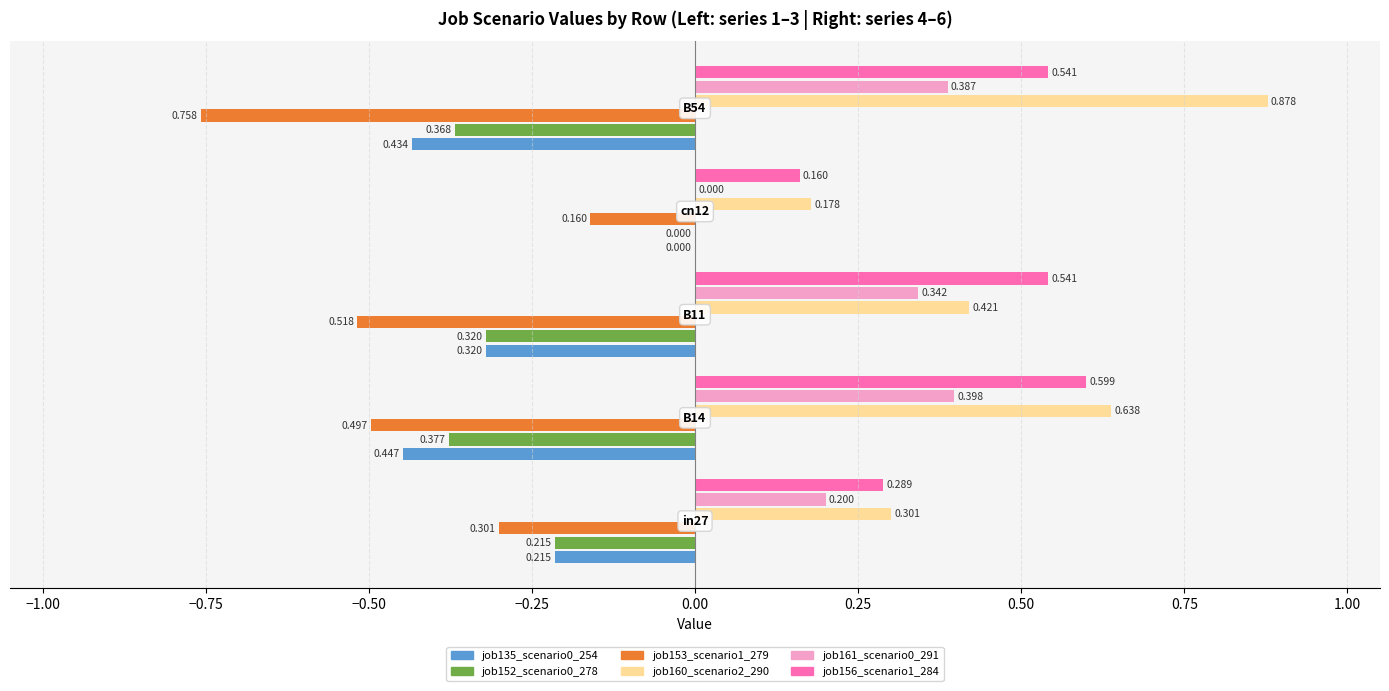

What is the difference between the job160_scenario2_290 values at B54 and B11?

0.5